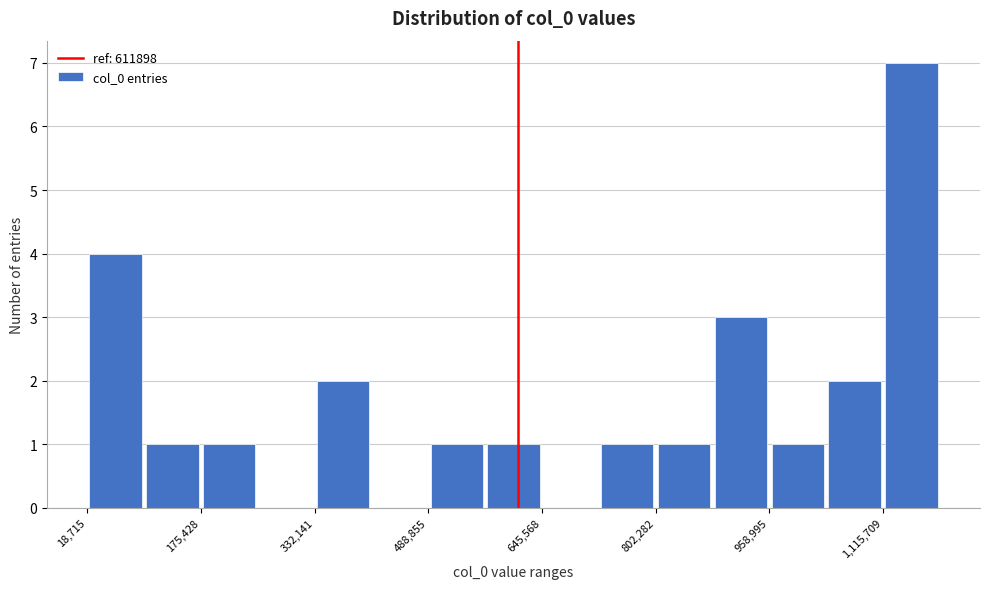

Read against the x-axis, roughly where is the centre of the tallest bar?

1160000